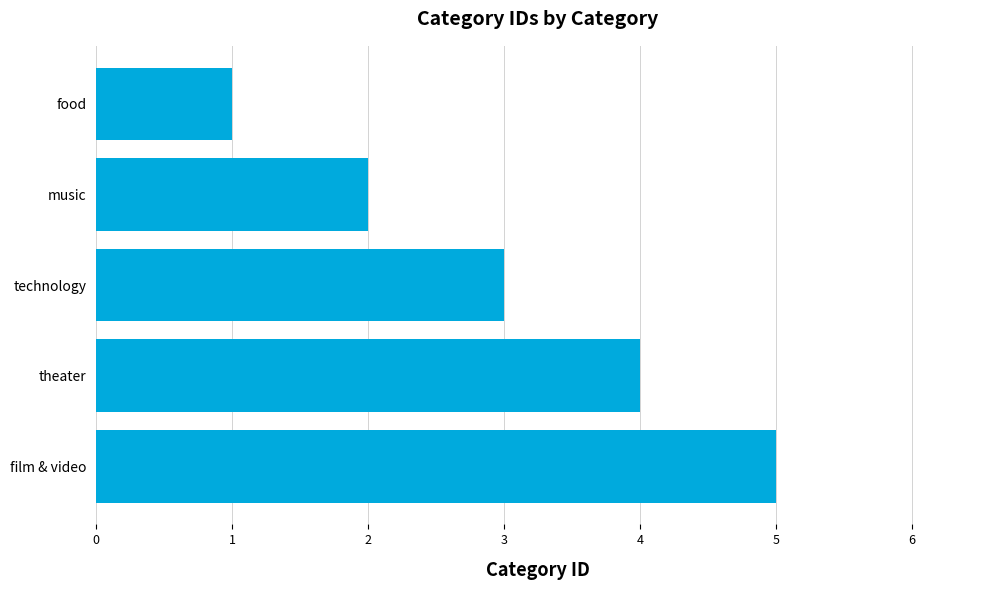

True or false: the data shows 2 at technology.

False